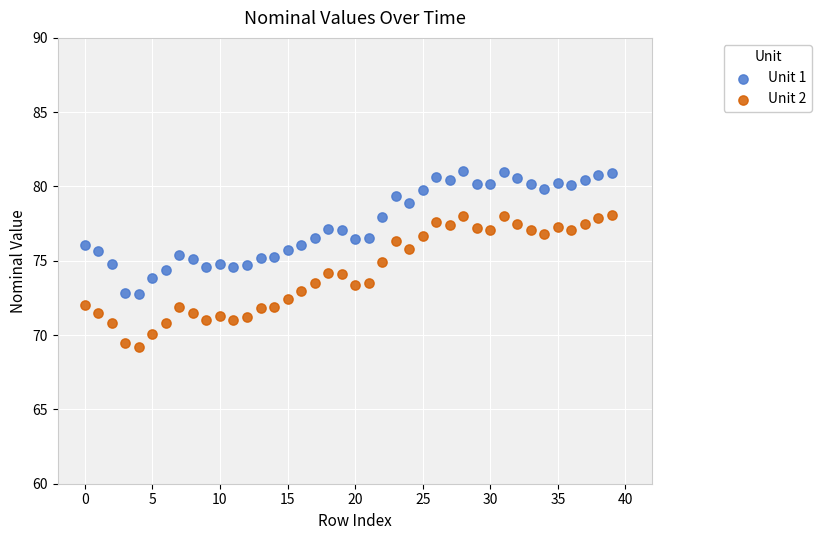

Which series contains the lowest Y value?

Unit 2